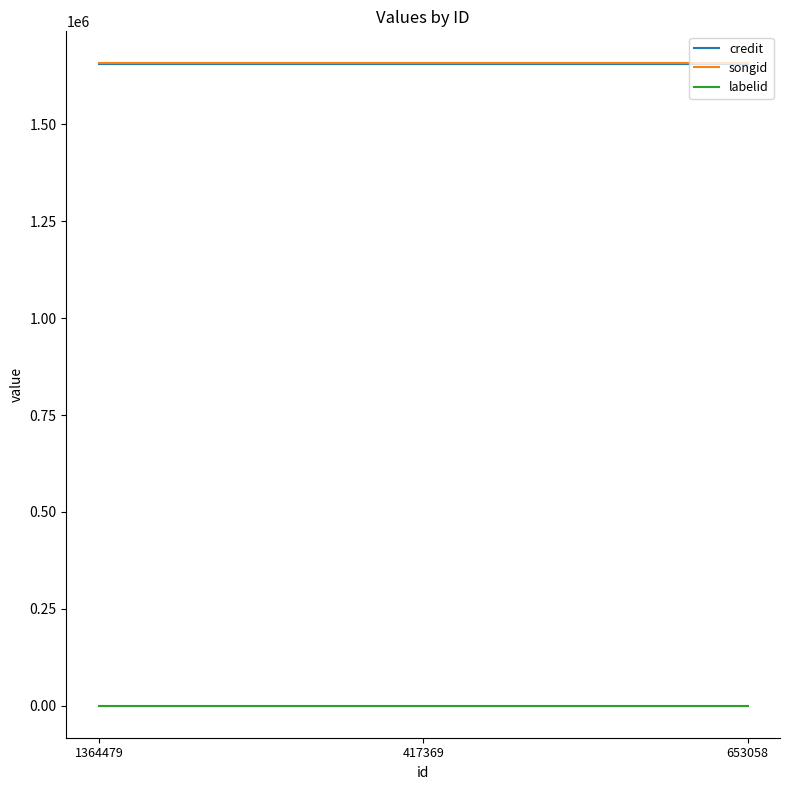

What is the highest value of the credit series?

1655870